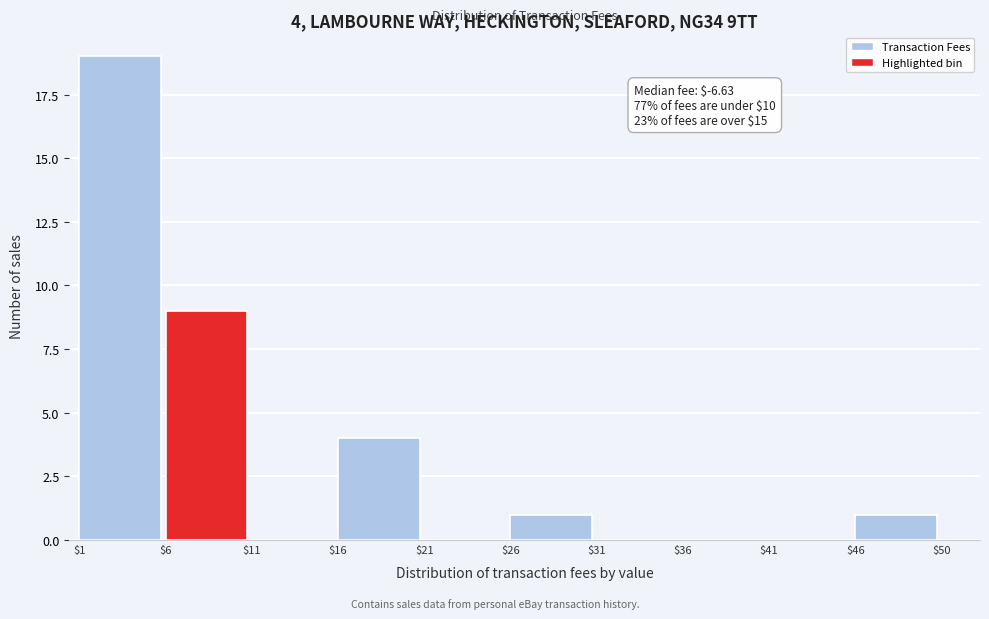

Over which range of the x-axis is the bar tallest?

$1 to $6